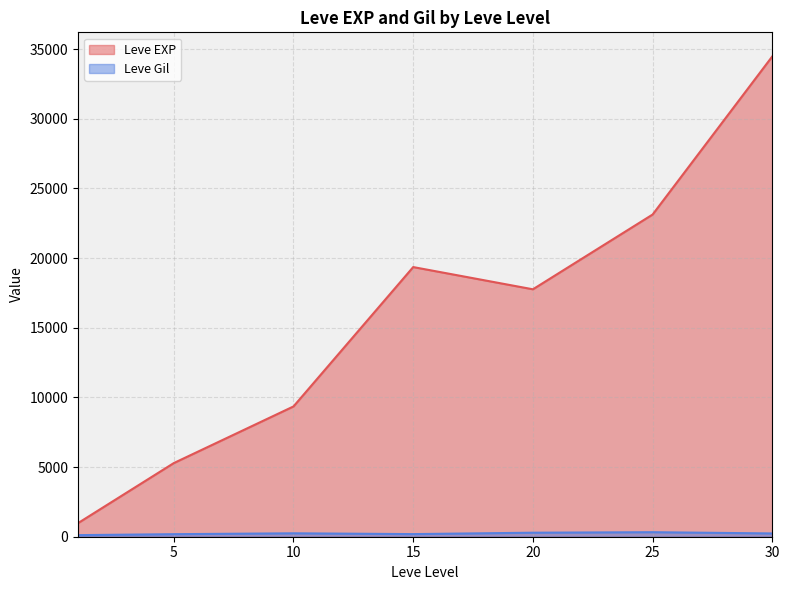

At which category is the sum across all series the highest?

30